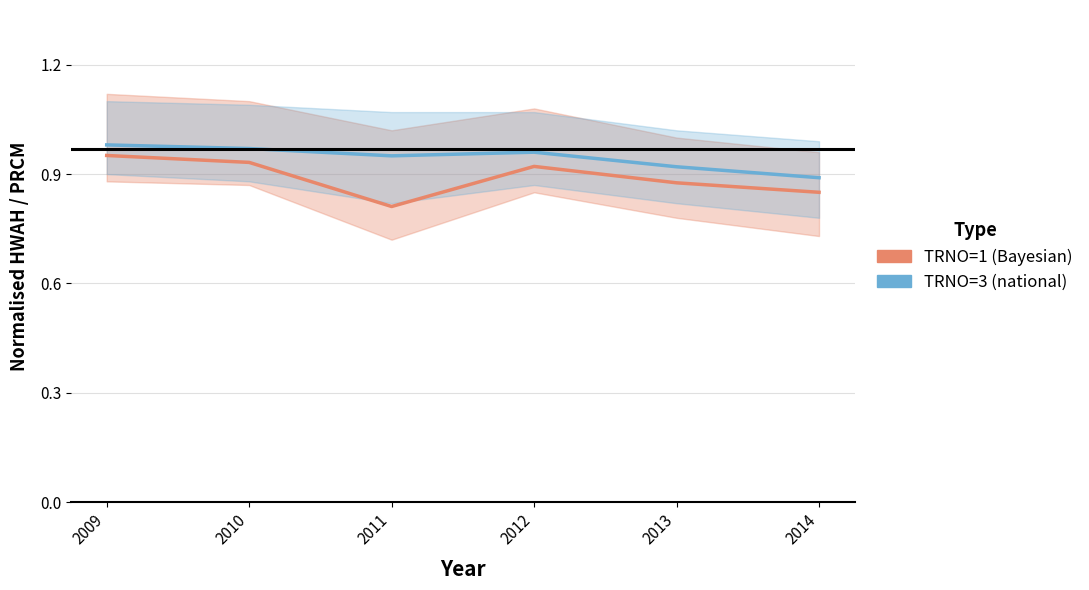

Reading left to right, transcribe all the data shown in this chart.

TRNO=1 (Bayesian): 2009=1.0	2010=0.9	2011=0.8	2012=0.9	2013=0.9	2014=0.8
TRNO=3 (national): 2009=1.0	2010=1.0	2011=0.9	2012=1.0	2013=0.9	2014=0.9